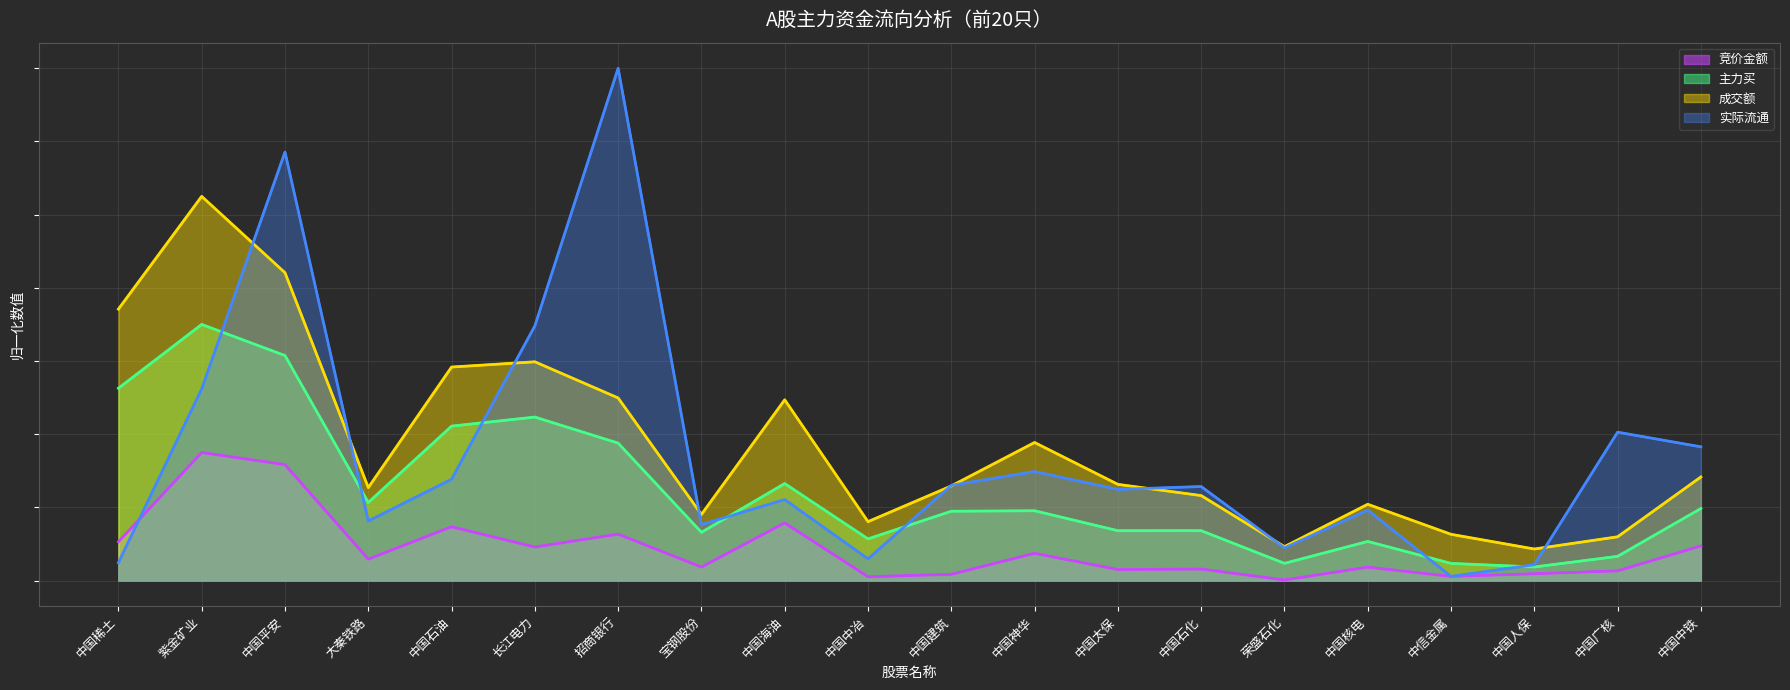

Which series has the largest total across all categories?

成交额